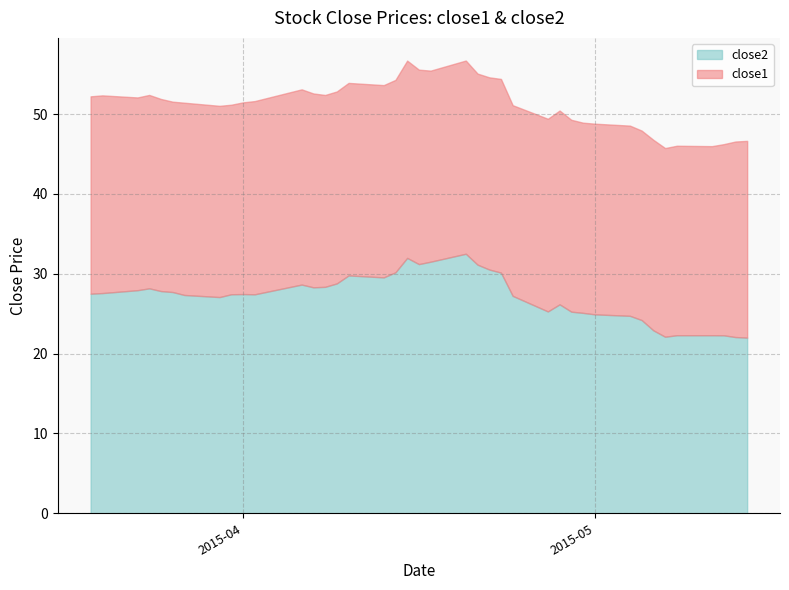

What is the minimum value for close2?

22.0